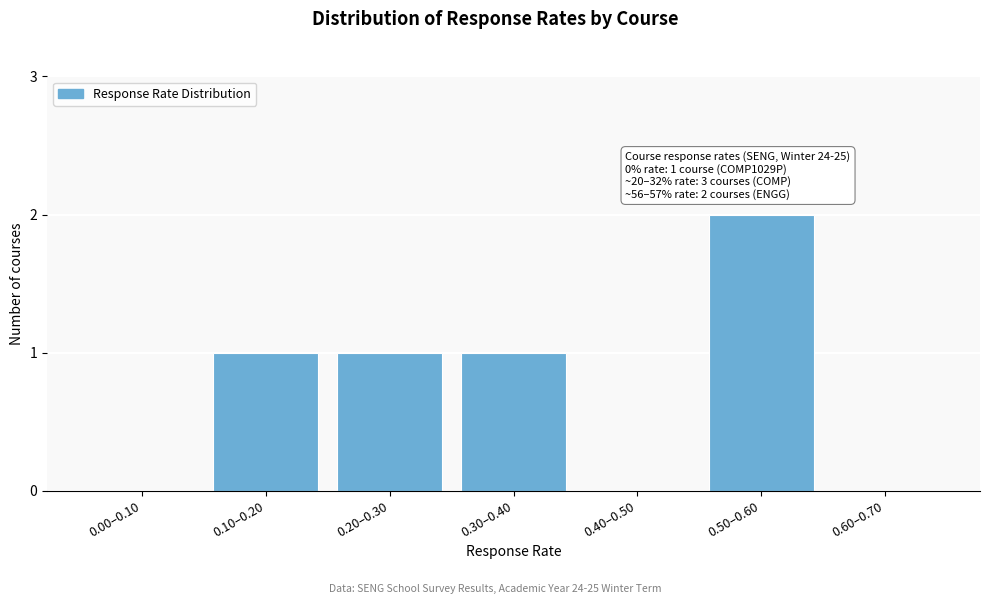

Reading left to right, list all the values displayed in this chart.

0.00–0.10=0	0.10–0.20=1	0.20–0.30=1	0.30–0.40=1	0.40–0.50=0	0.50–0.60=2	0.60–0.70=0